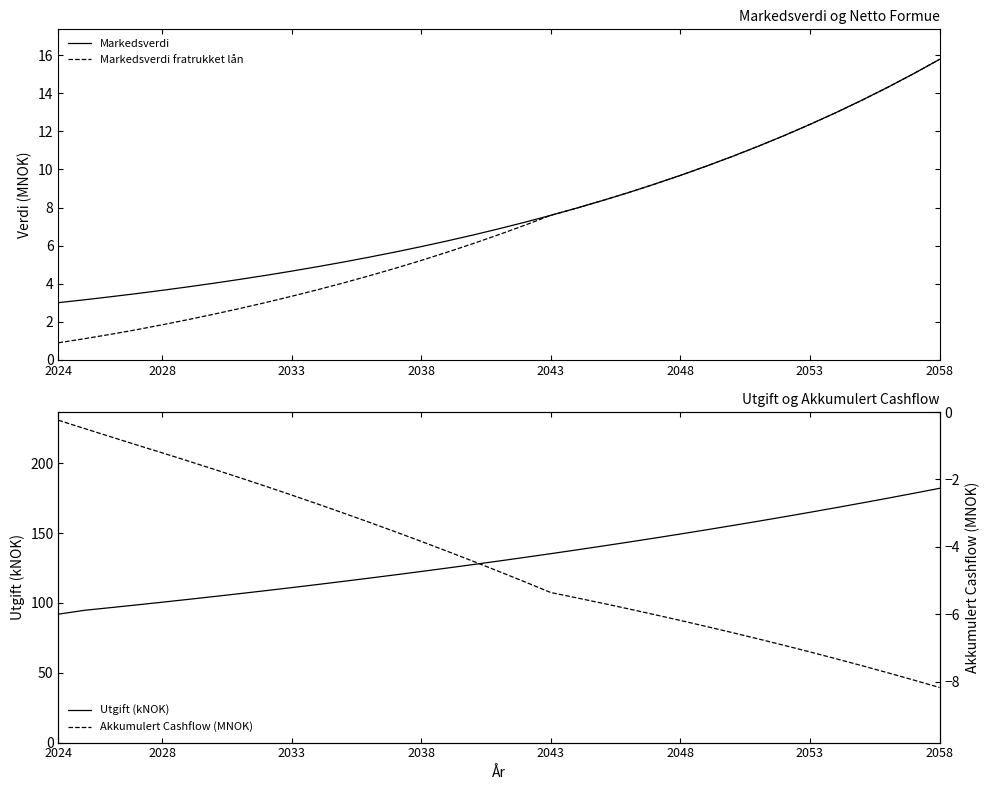

What is the spread (max minus min) of values at 23?

152.5